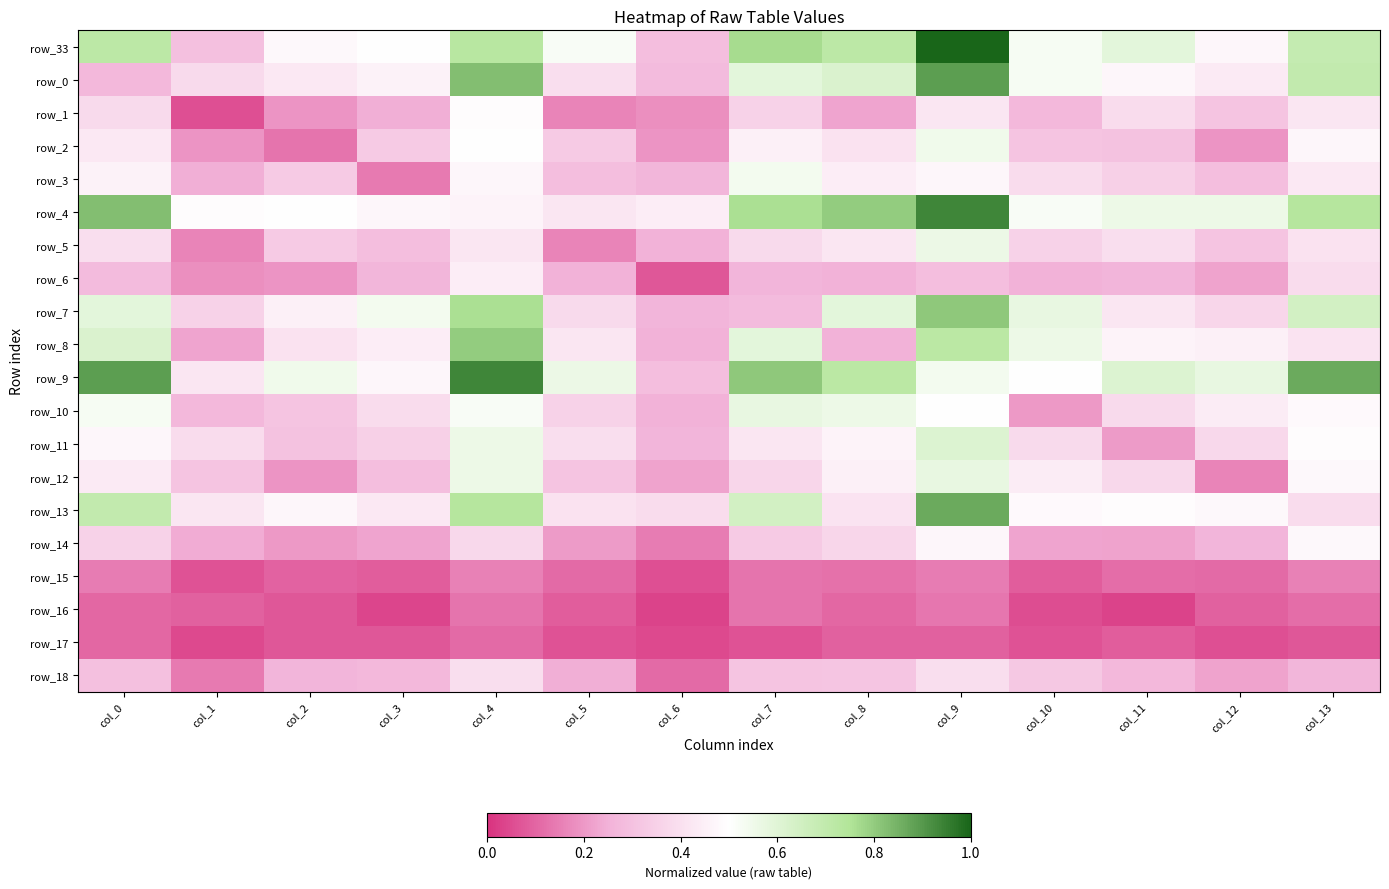

What is the total value across all series at col_5?

6.1